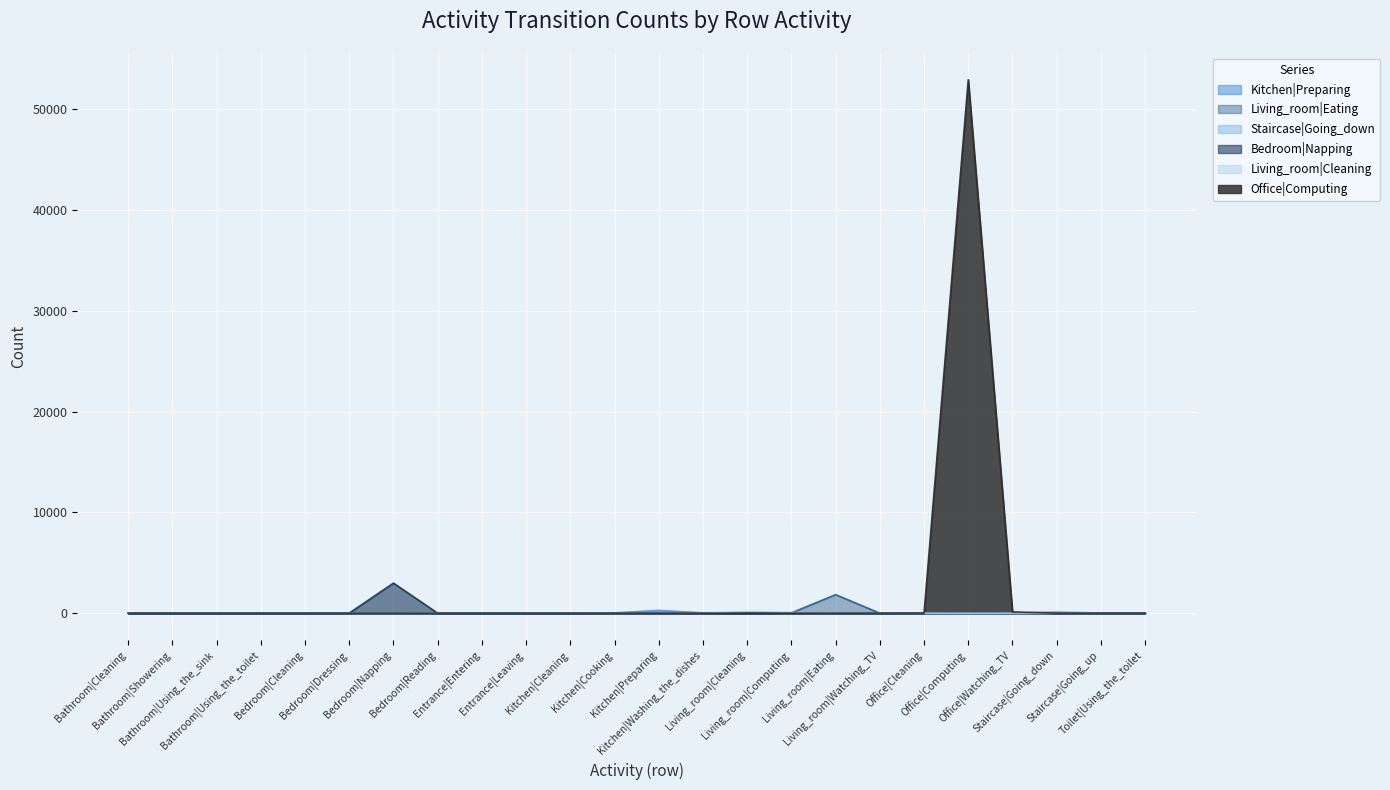

Between Bedroom|Cleaning and Kitchen|Cooking, which is larger?

Kitchen|Cooking